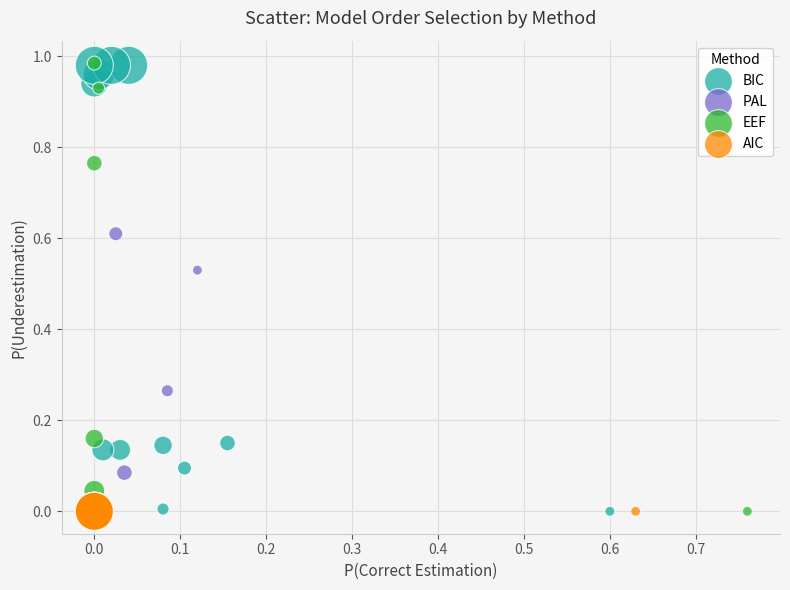

What are all the series names shown in the legend?

BIC, PAL, EEF, AIC